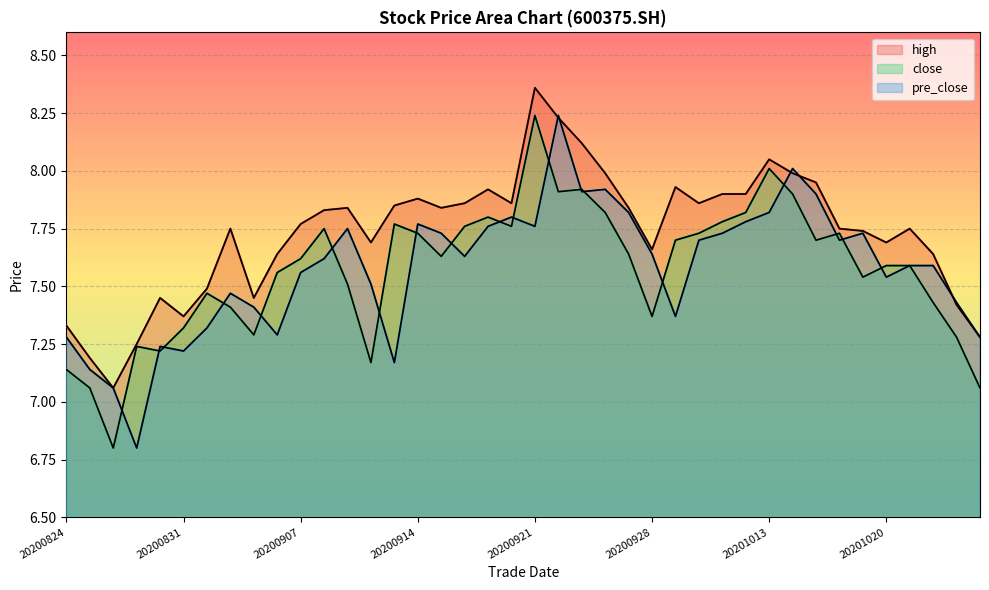

How many distinct data groups are displayed?

3